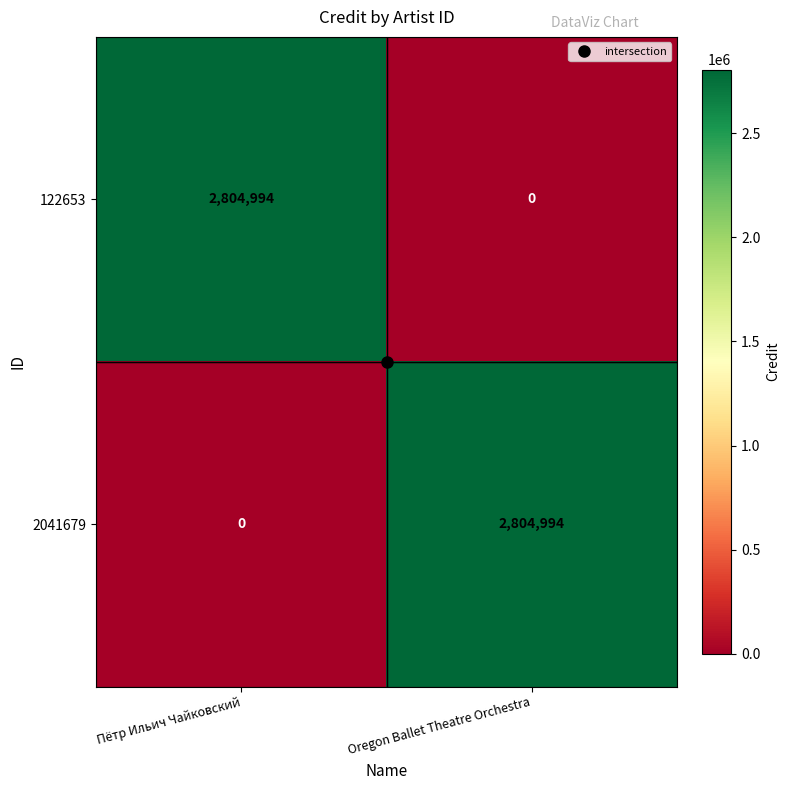

What is the spread (max minus min) of values at Oregon Ballet Theatre Orchestra?

2804994